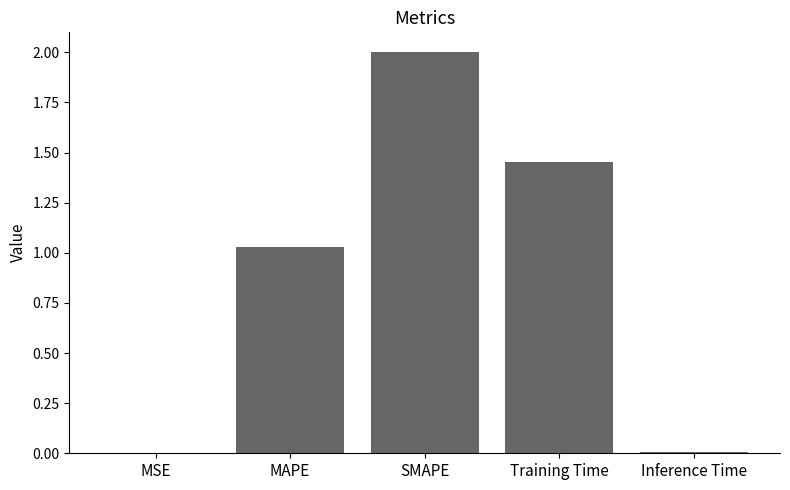

What is the ratio of the value at Training Time to the value at MAPE?

1.4